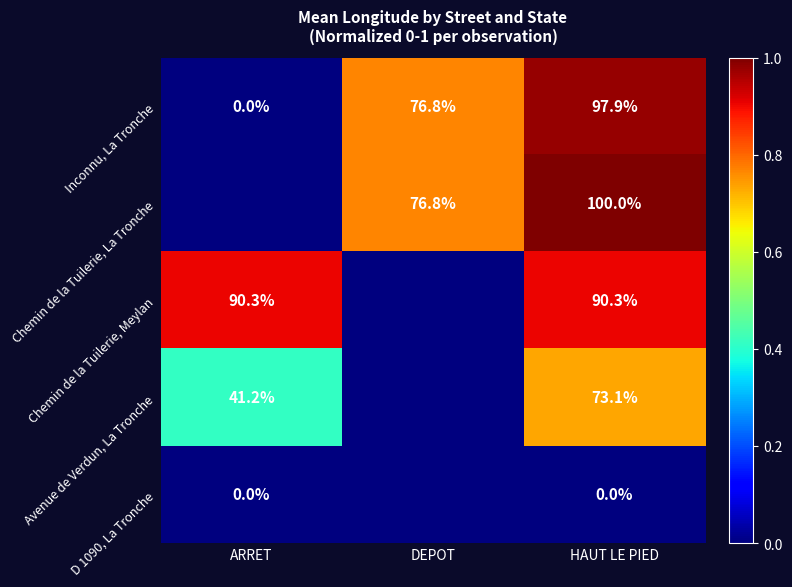

At how many categories does at least one series exceed 0?

3